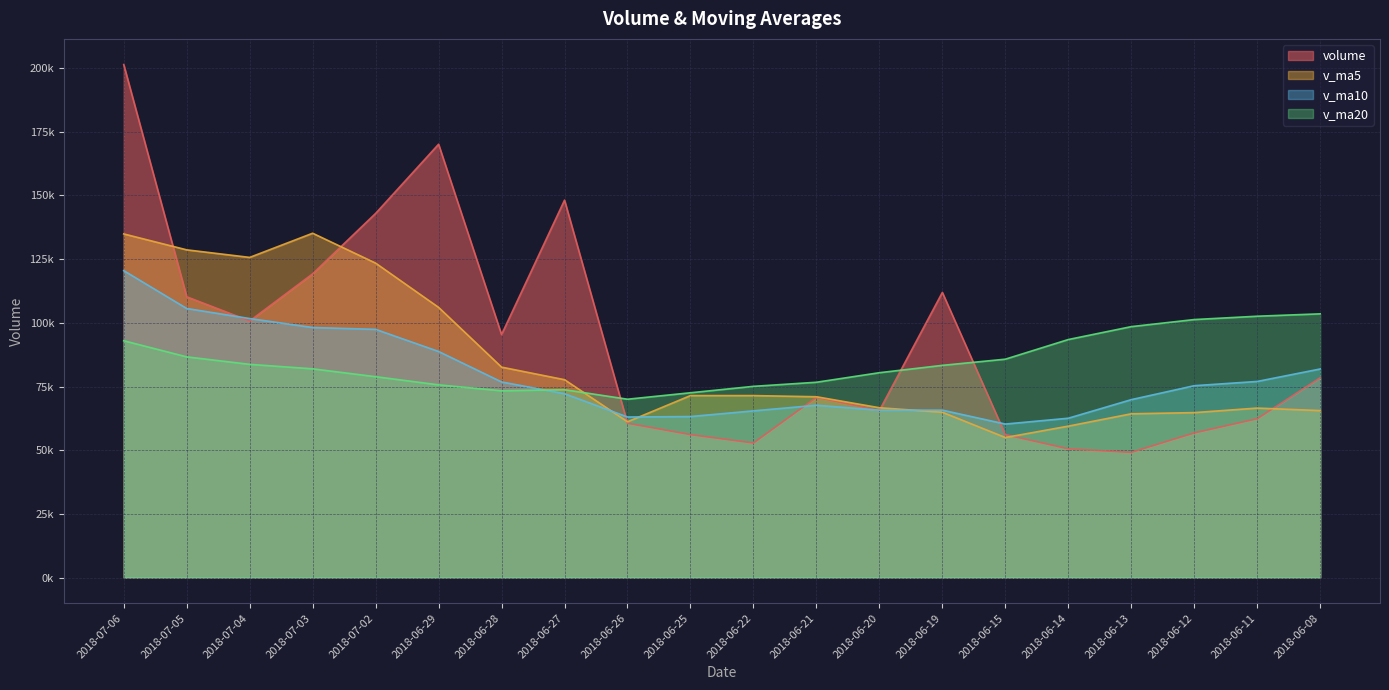

What is the label of the 6th point from the left?

2018-06-29